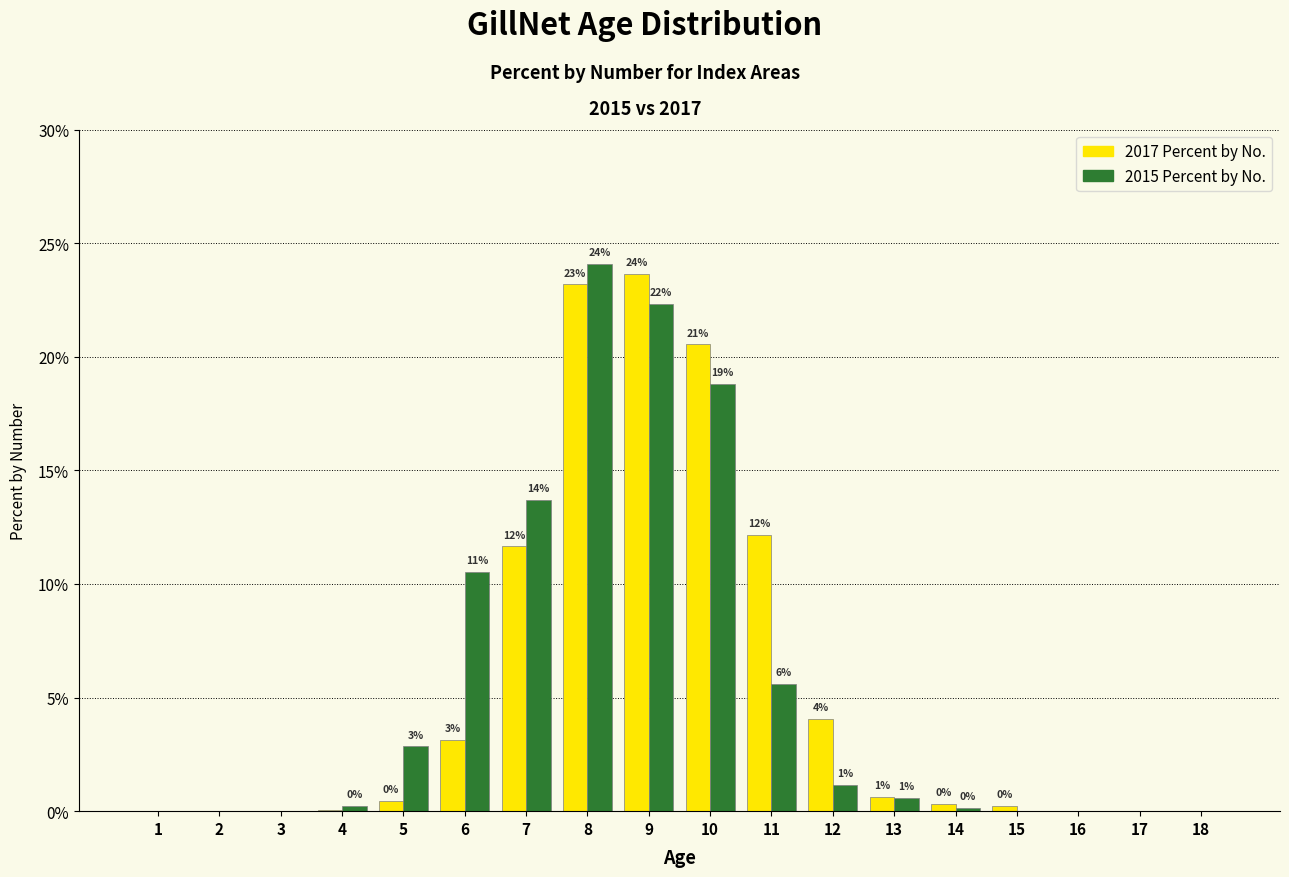

Does the chart contain stacked bars?

No